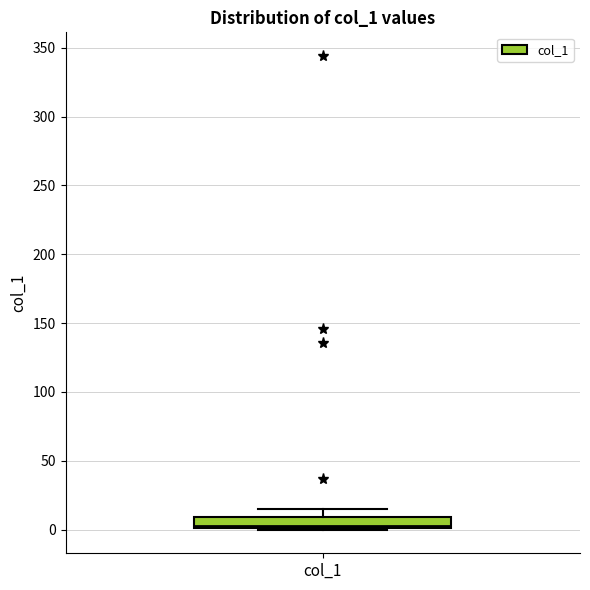

Read this box plot against the y-axis: the position of the median line, the range covered by the box, and the ends of both whiskers. The values are not printed on the chart, so give them approximately, as read against the axis.

median 5, box 0 to 10, whiskers 0 to 15